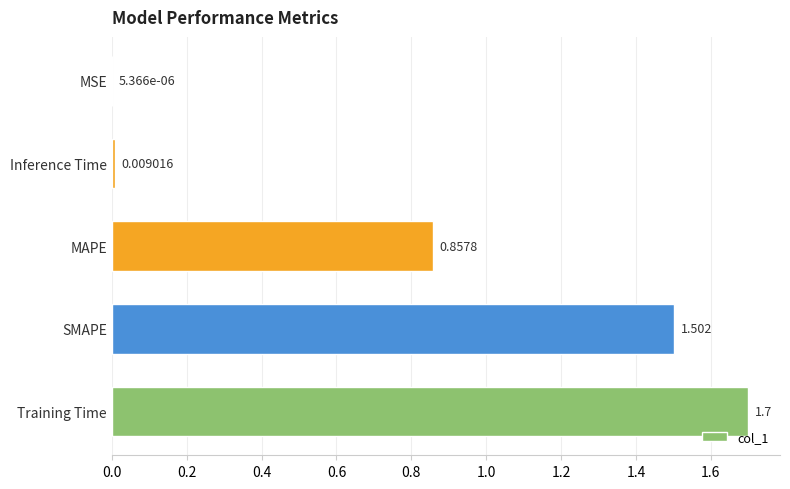

Between Training Time and MAPE, which is larger?

Training Time